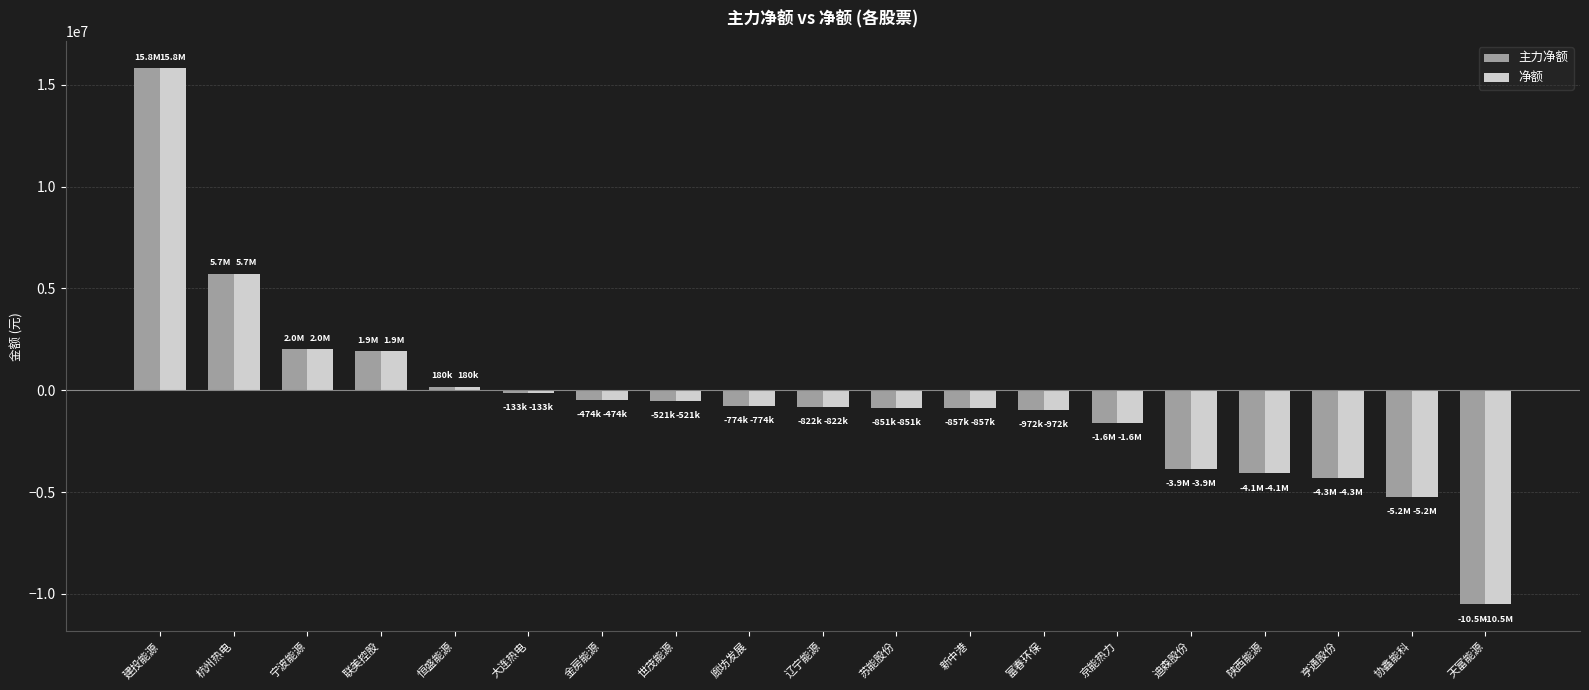

What is the maximum value for 主力净额?

15823869